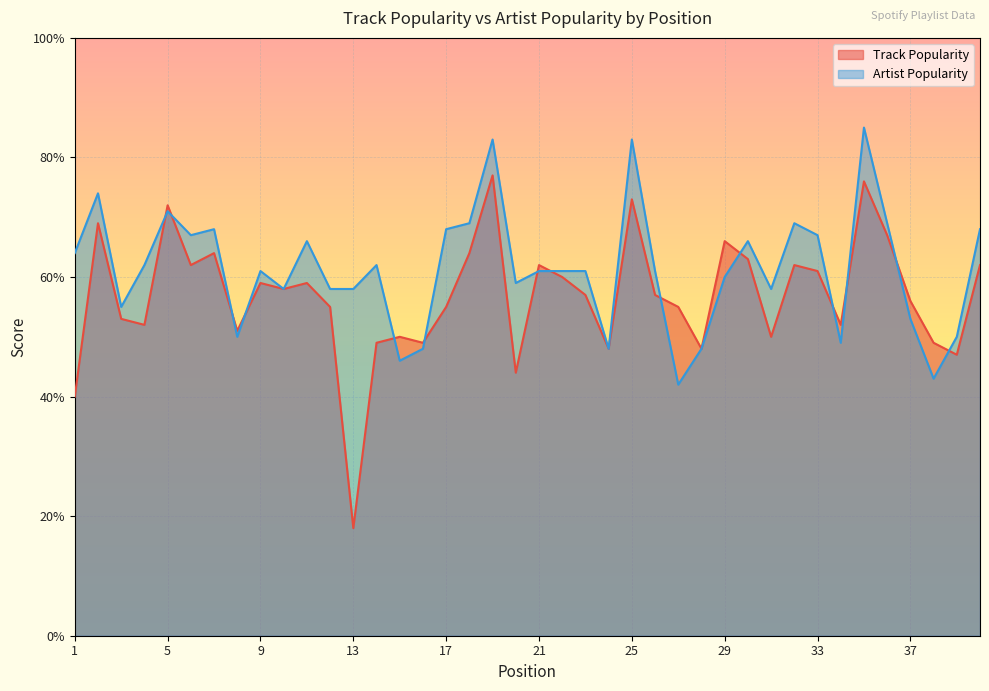

Which series has the largest total across all categories?

Artist Popularity